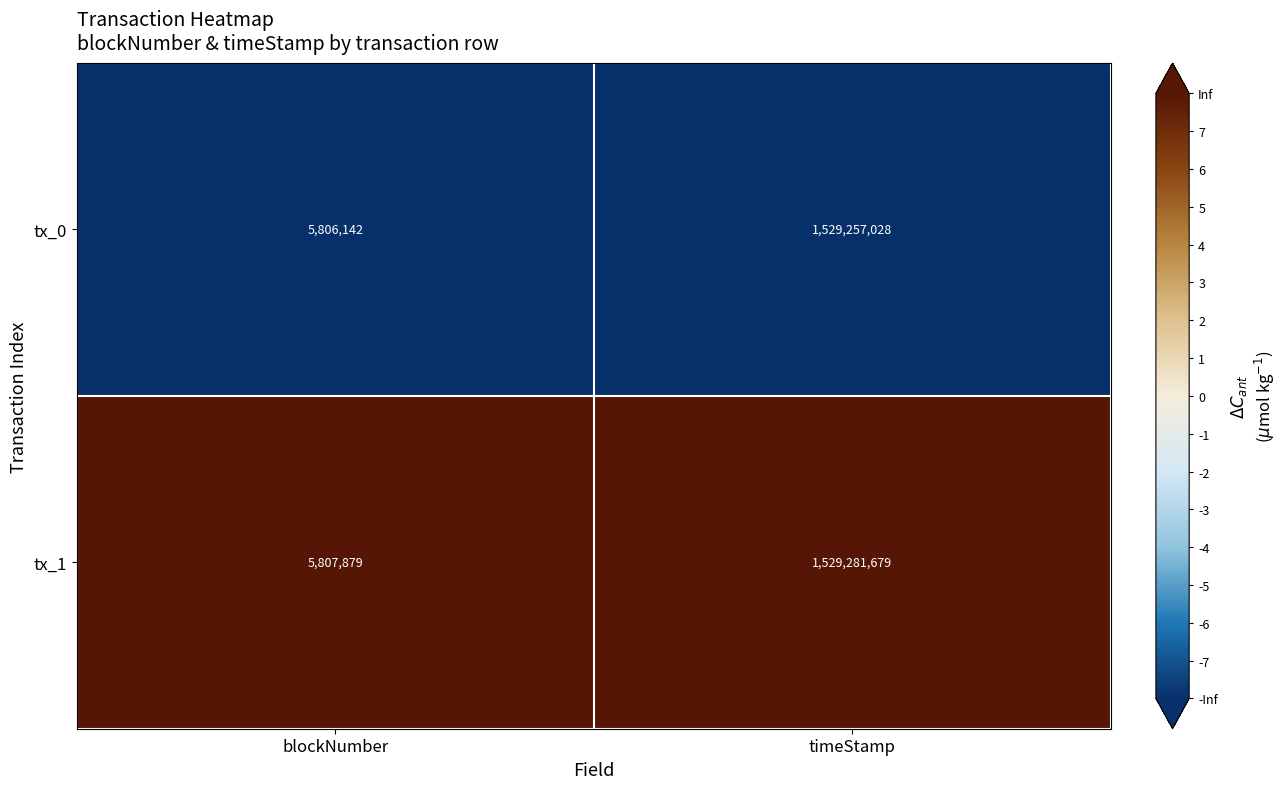

Which series has the largest range (max minus min)?

tx_1